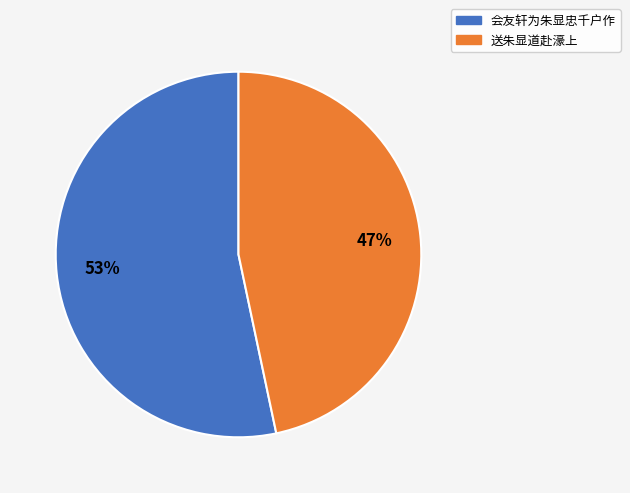

How many slices are in this pie chart?

2